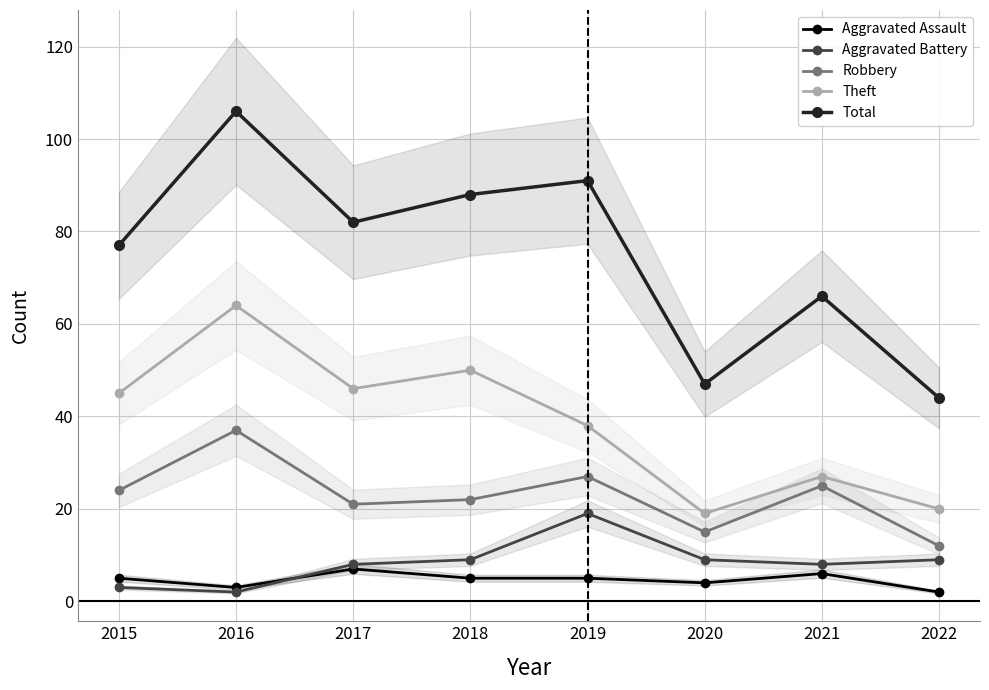

At which label does Aggravated Assault reach its minimum?

2022